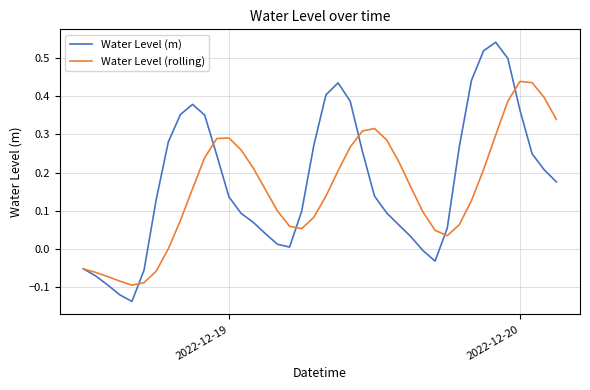

Rank the series by their average value, from lowest to highest.

Water Level (rolling), Water Level (m)